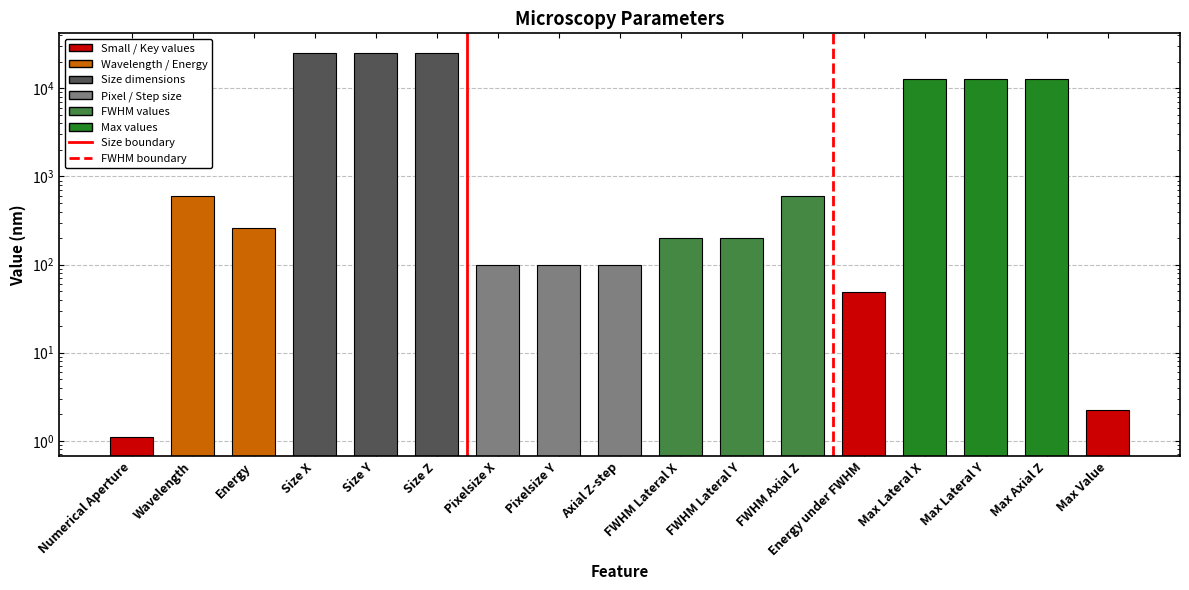

Reading left to right, what are all the values shown in this chart?

1.1	600.0	259.3	25500.0	25500.0	25500.0	100.0	100.0	100.0	200.0	200.0	600.0	48.3	12700.0	12700.0	12700.0	2.2